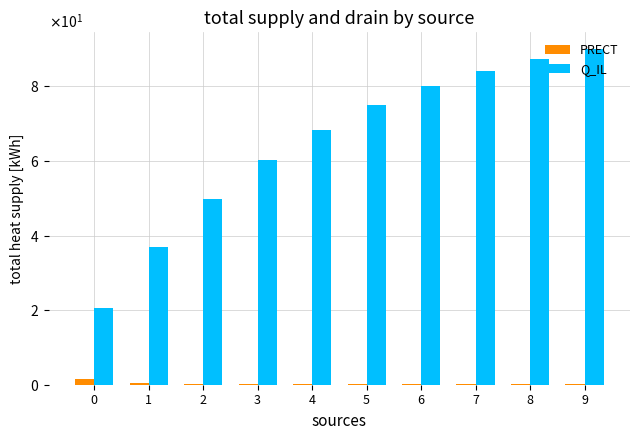

Are the bars grouped side by side (vs. stacked)?

Yes